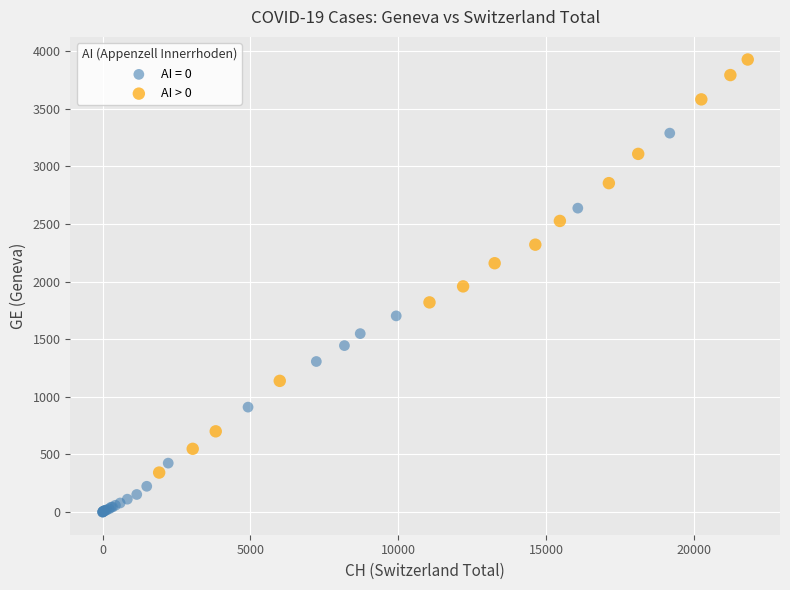

Which series reaches the maximum Y coordinate?

AI > 0